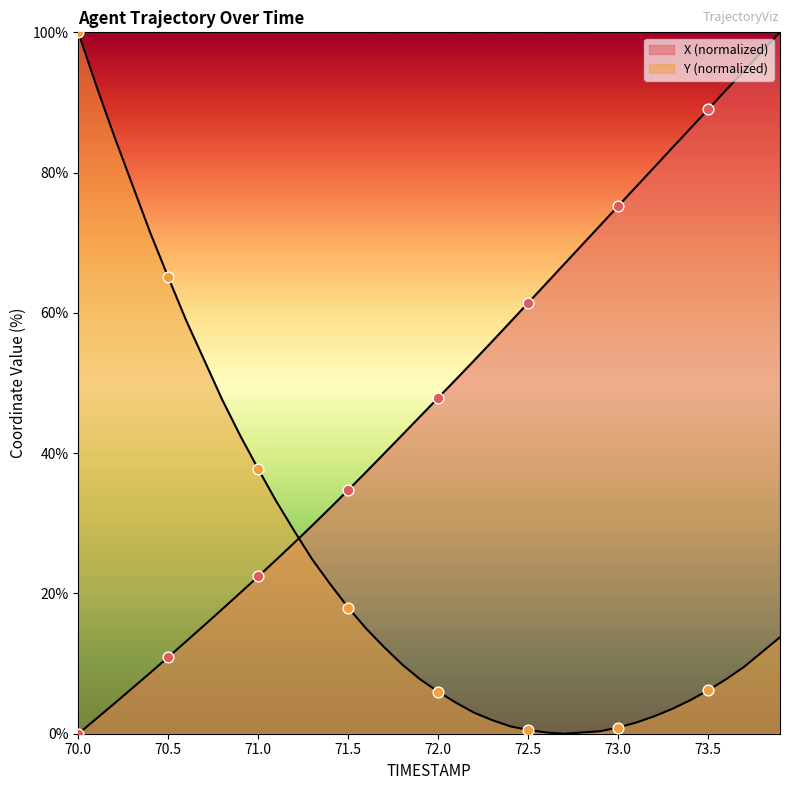

At which category is the sum across all series the highest?

73.9